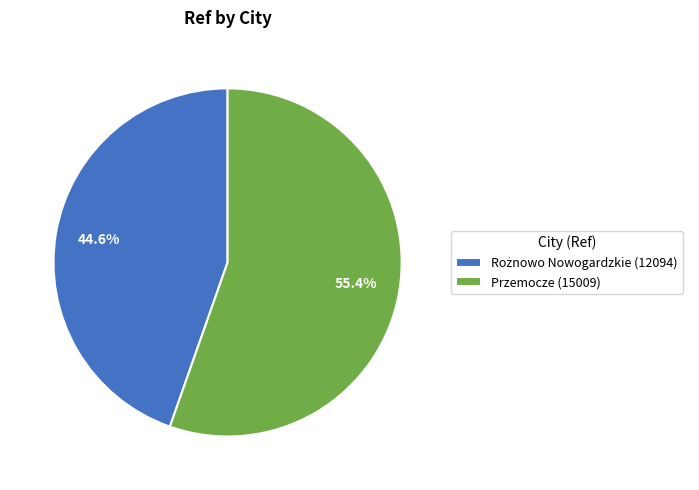

How much of the chart is everything except Przemocze (15009)?

44.6%